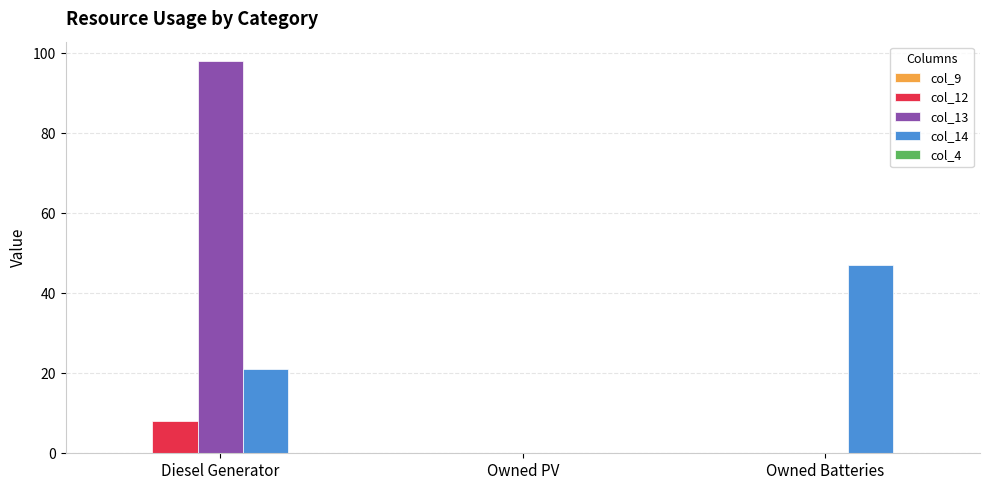

What is the maximum value for col_12?

8